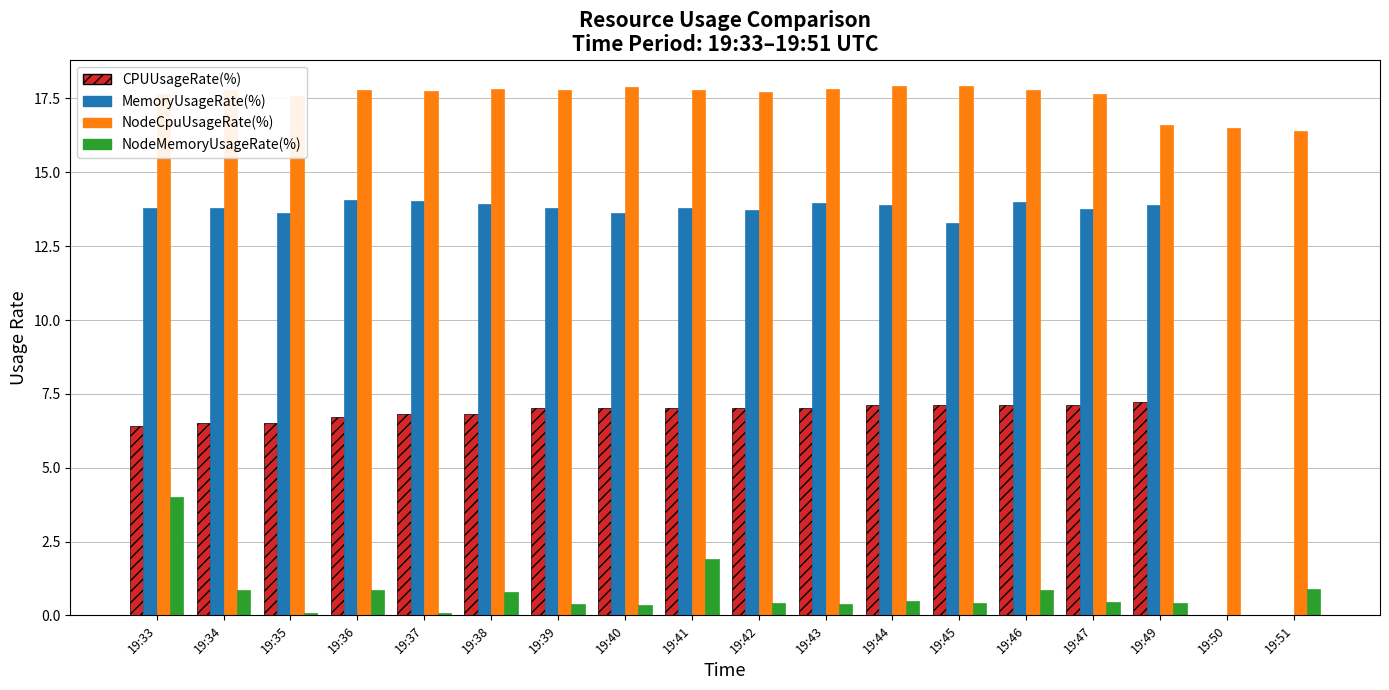

At which label does NodeCpuUsageRate(%) first exceed 17?

19:33